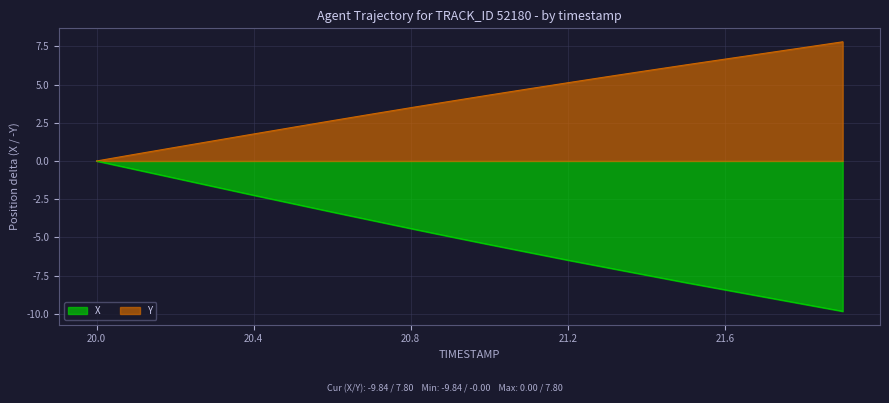

Which category has the highest value in the Y series?

21.9